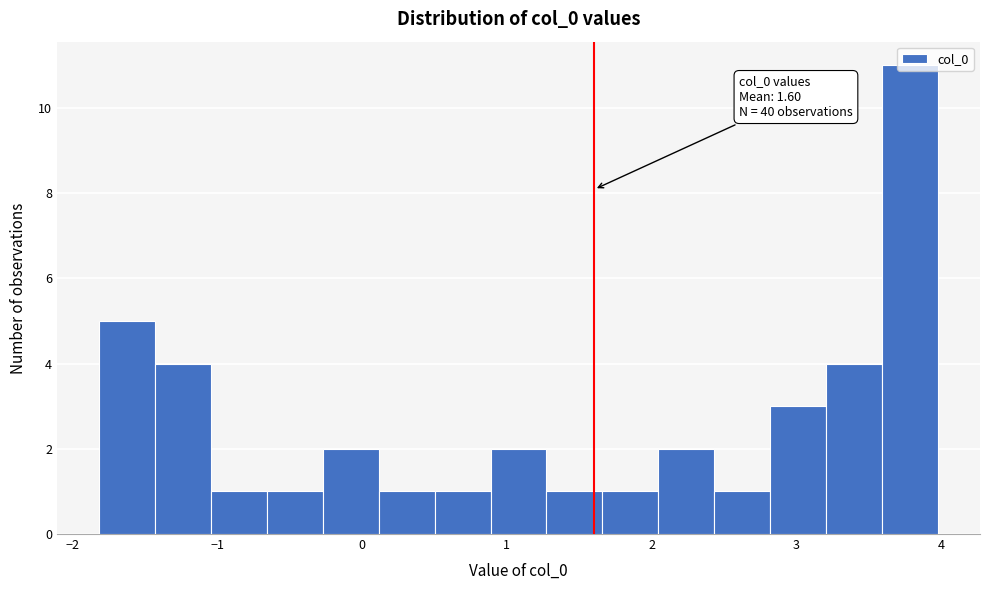

Read against the x-axis, roughly where is the centre of the tallest bar?

3.8